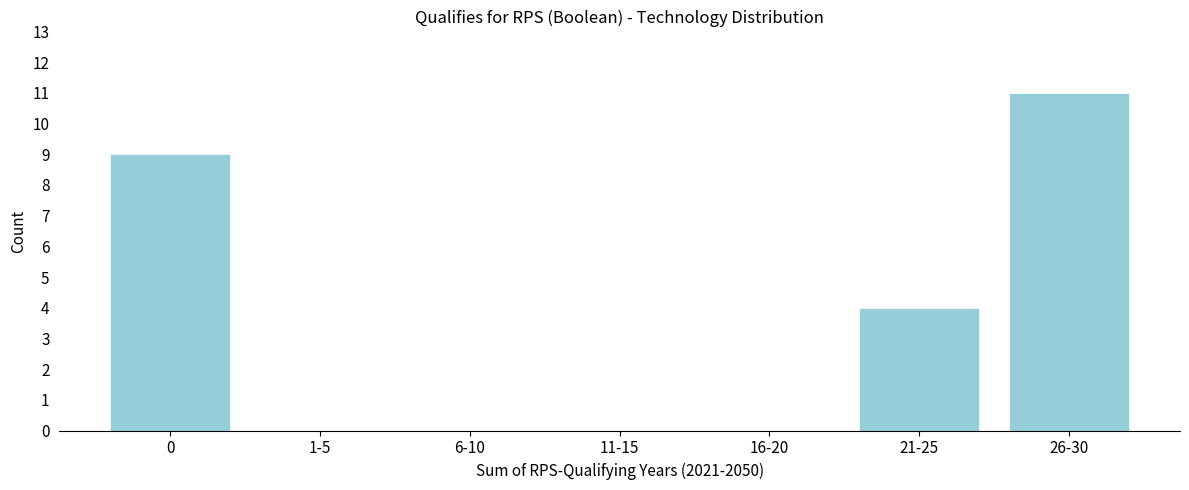

Reading left to right, extract all data points from this chart.

0=9	1-5=0	6-10=0	11-15=0	16-20=0	21-25=4	26-30=11